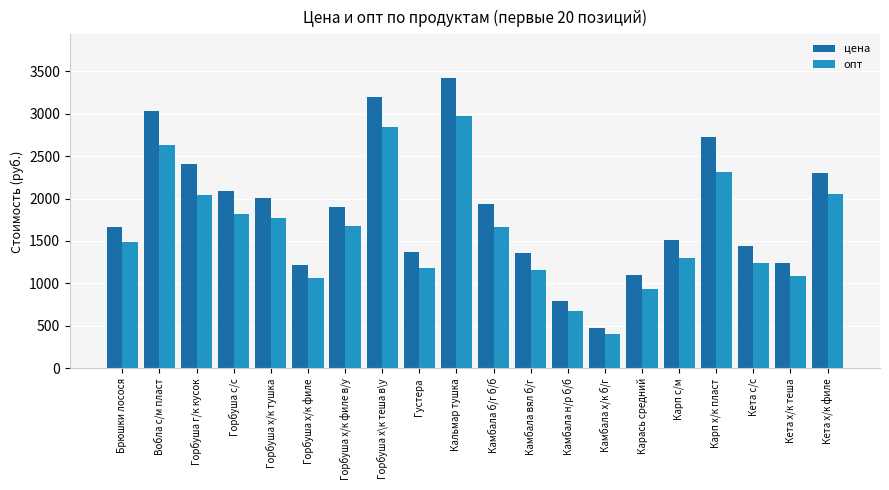

What is the sum of all цена values?

37209